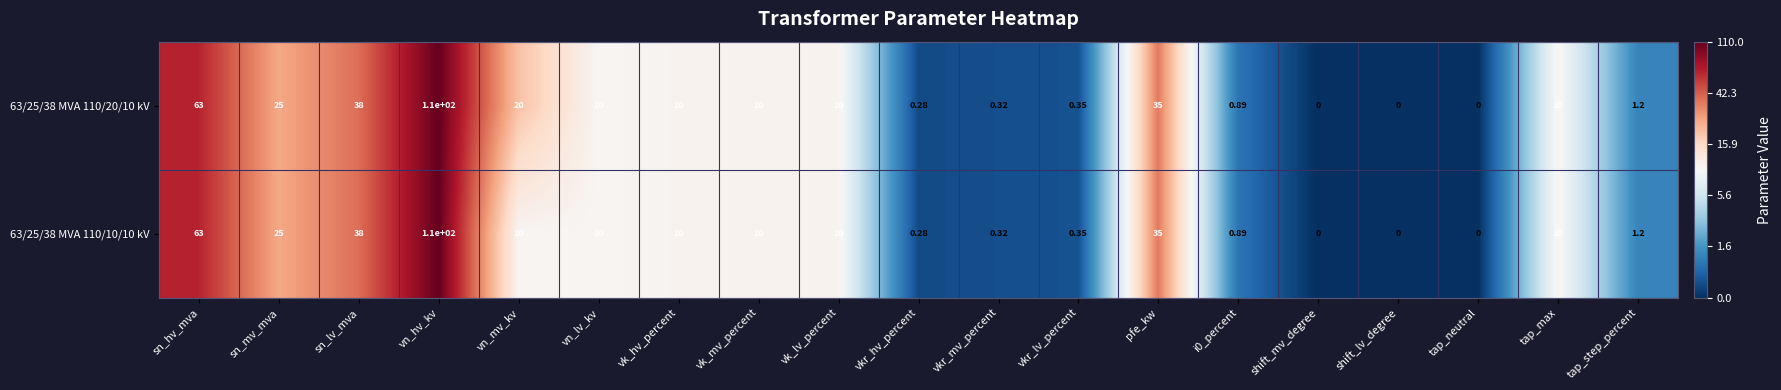

Which category has the highest value across all series?

vn_hv_kv